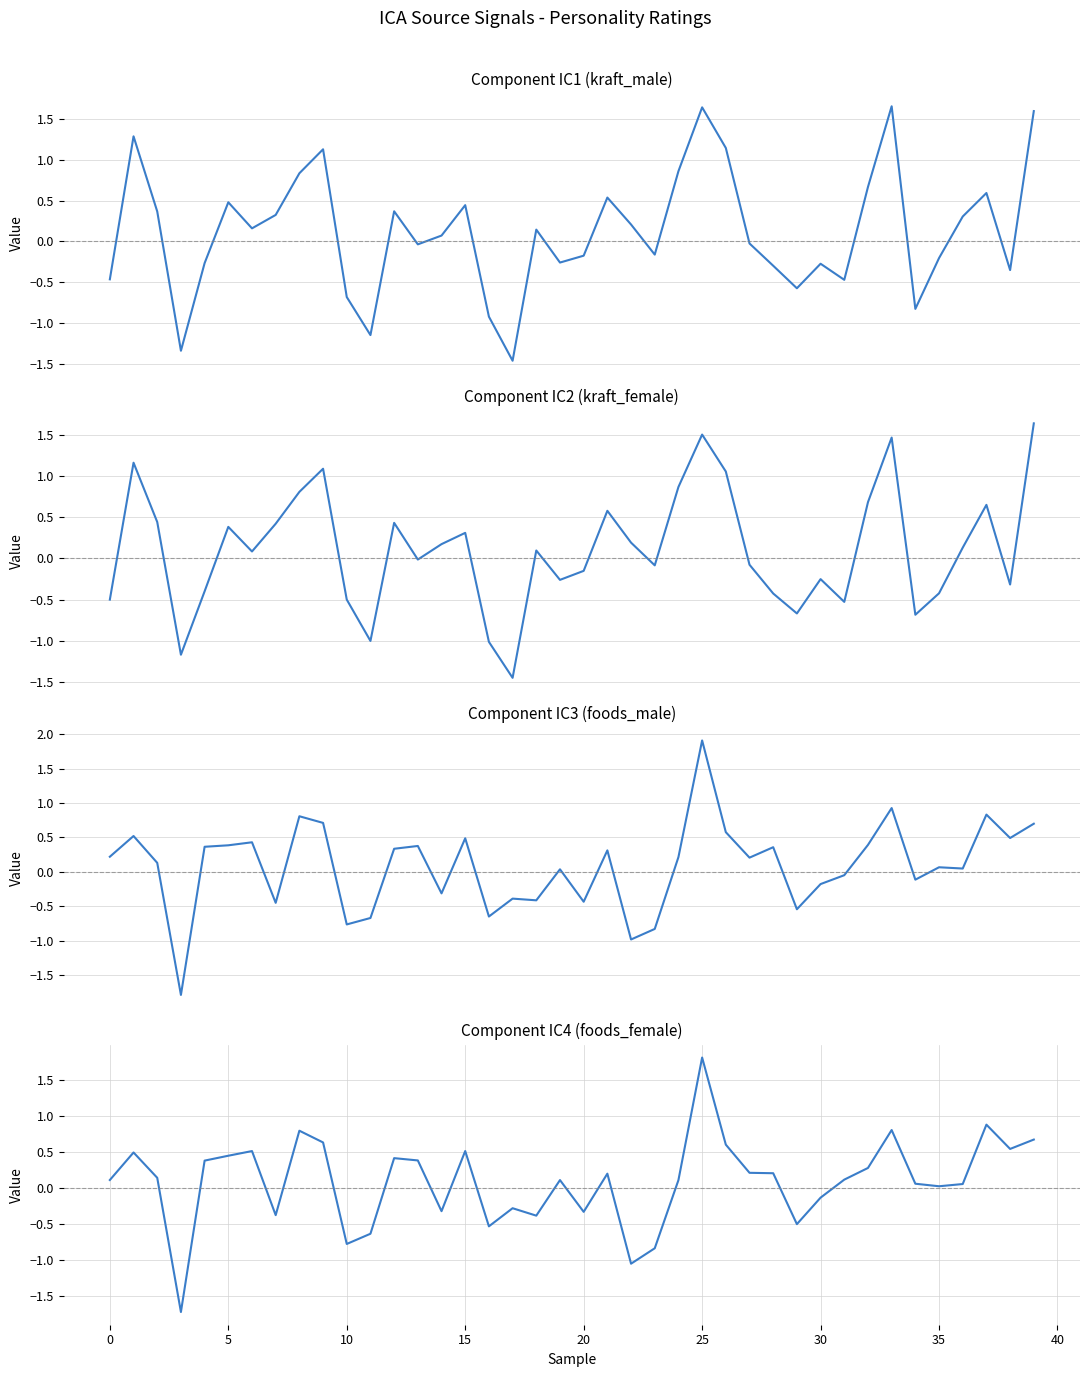

Which has a higher value, 17 or 28?

28